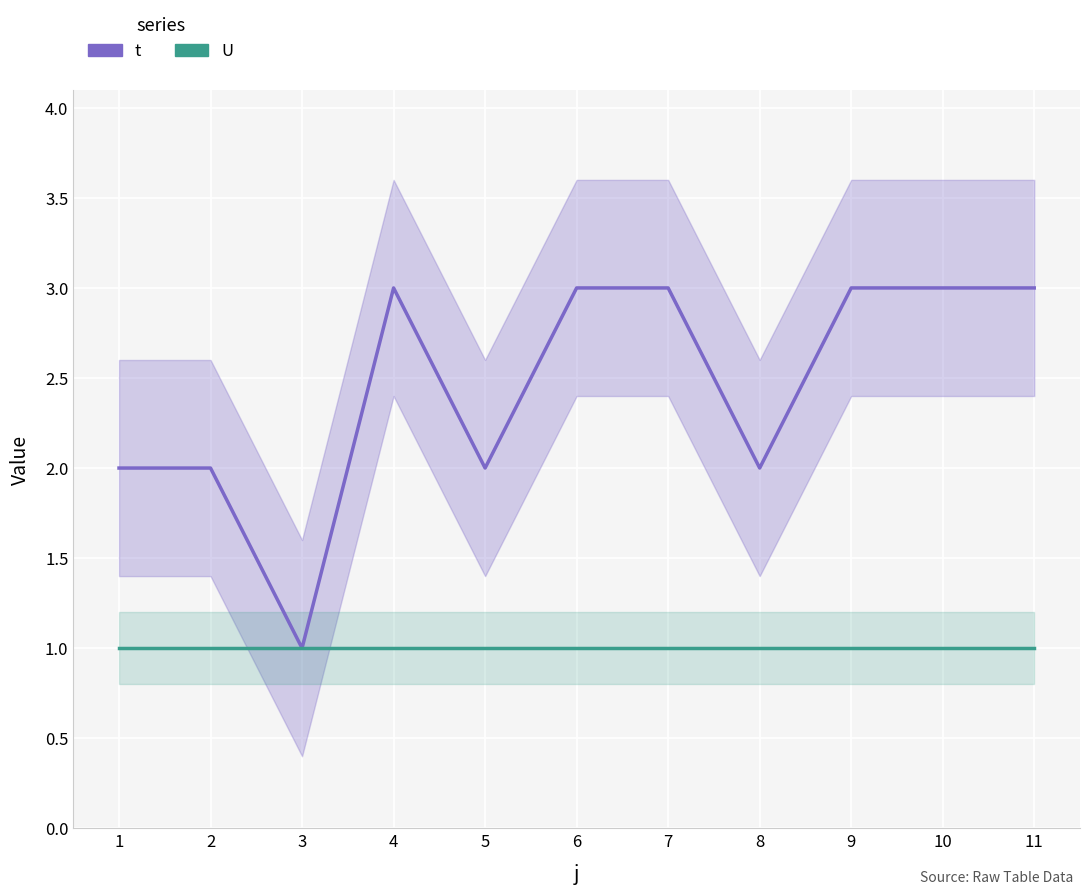

True or false: t and U intersect in this chart.

False